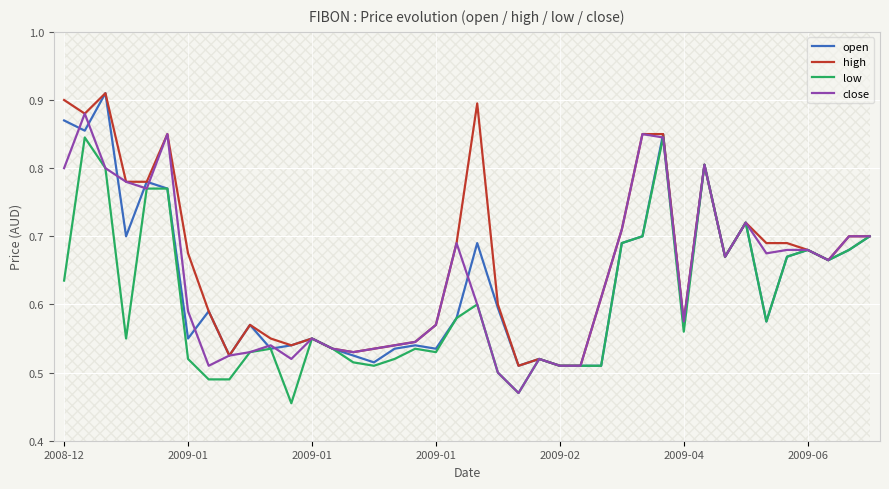

Which series ends up on top after the final intersection of open and close?

close